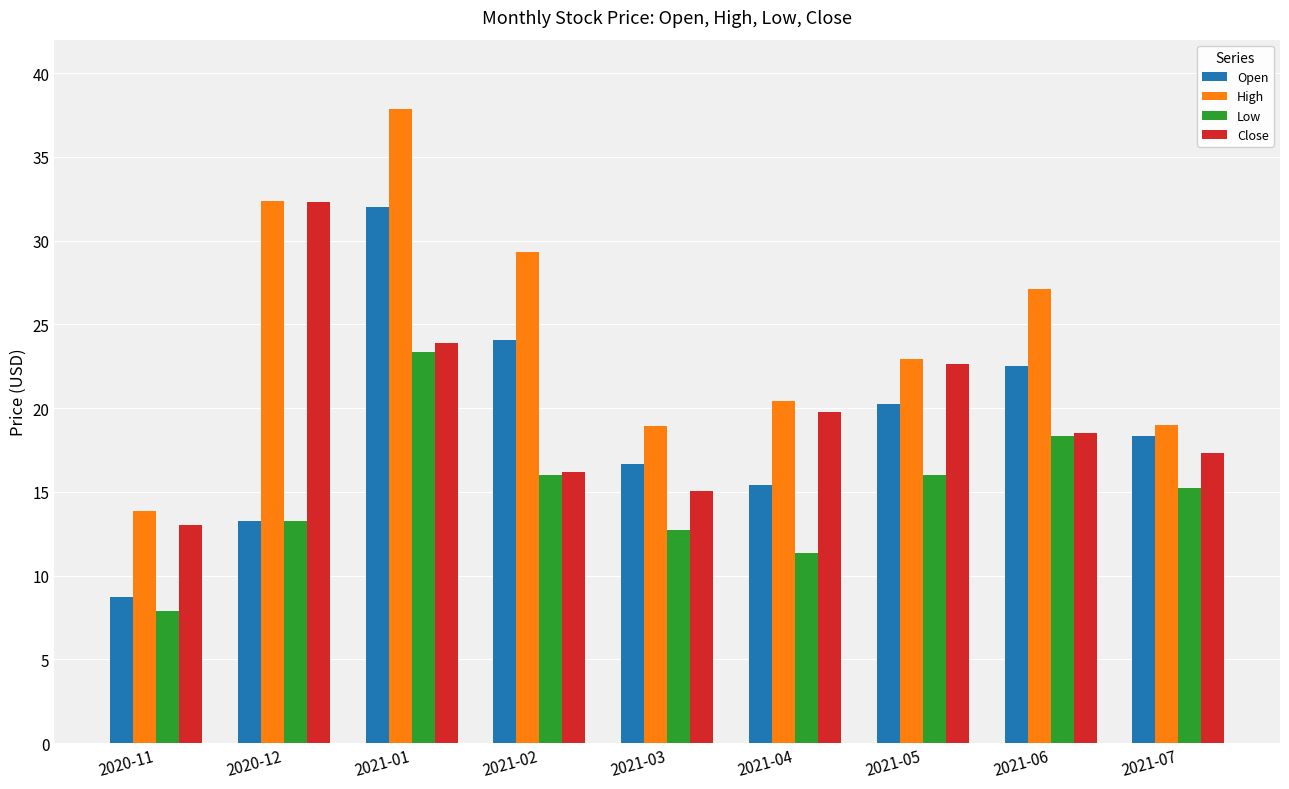

Does the chart contain any negative values?

No